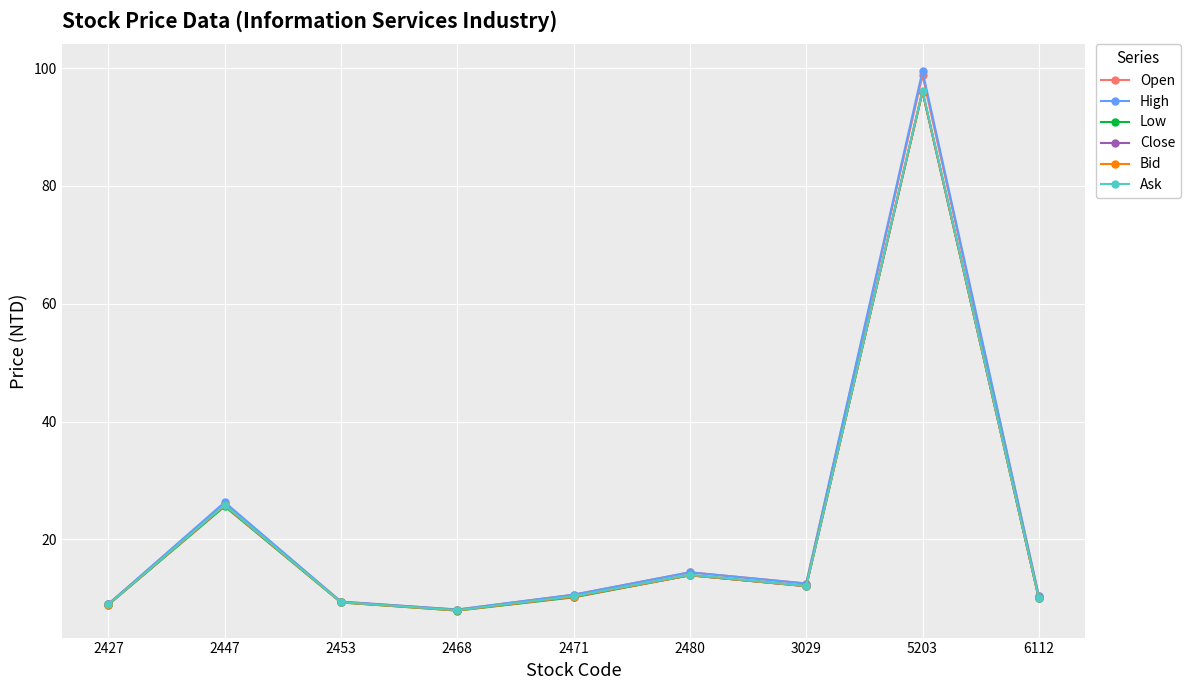

How many series are shown in this chart?

6